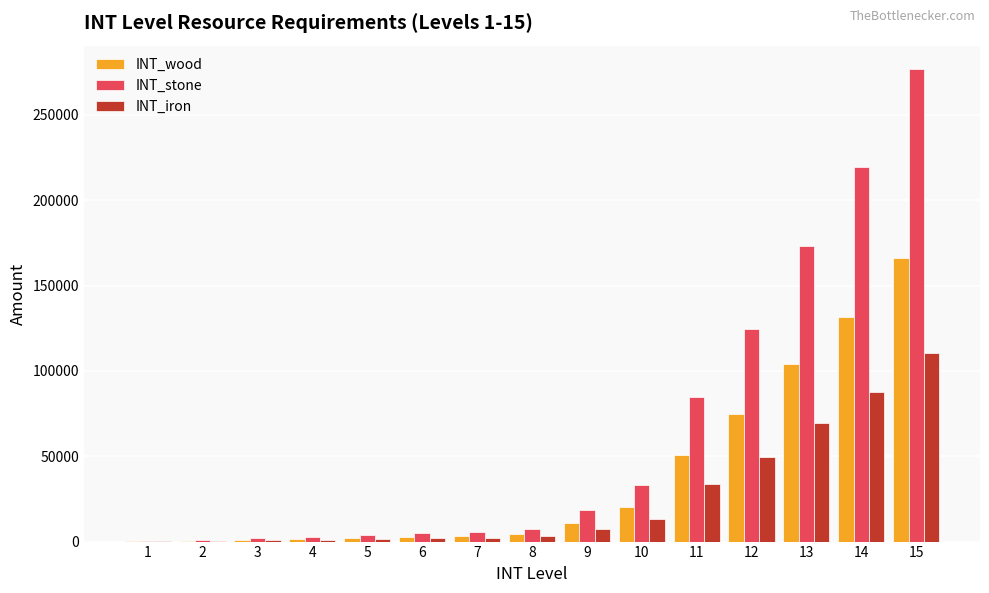

Which series has the largest total across all categories?

INT_stone